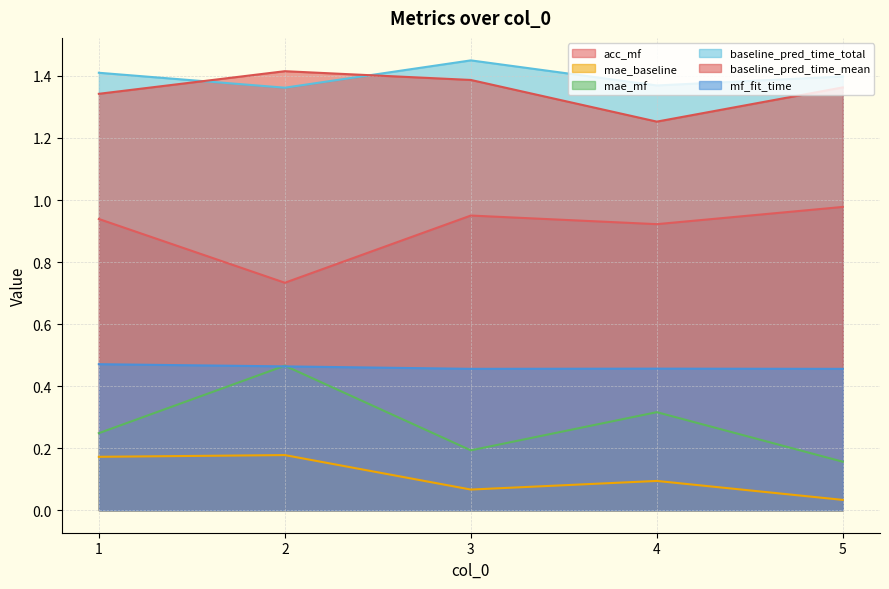

Which series has the largest total across all categories?

baseline_pred_time_total